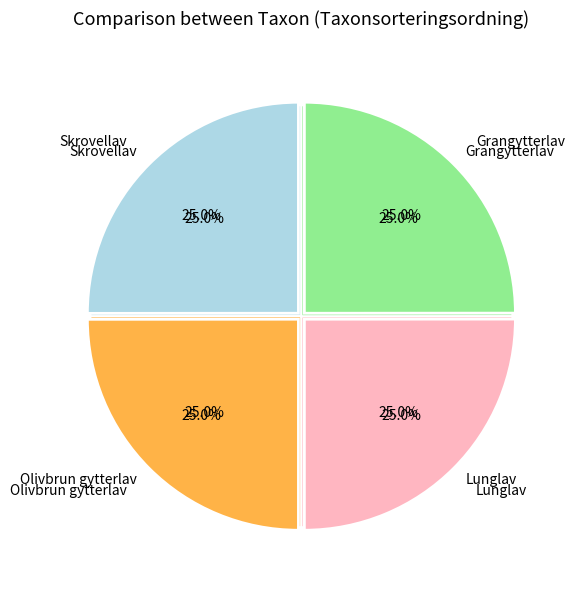

Which slice is the smallest?

Grangytterlav